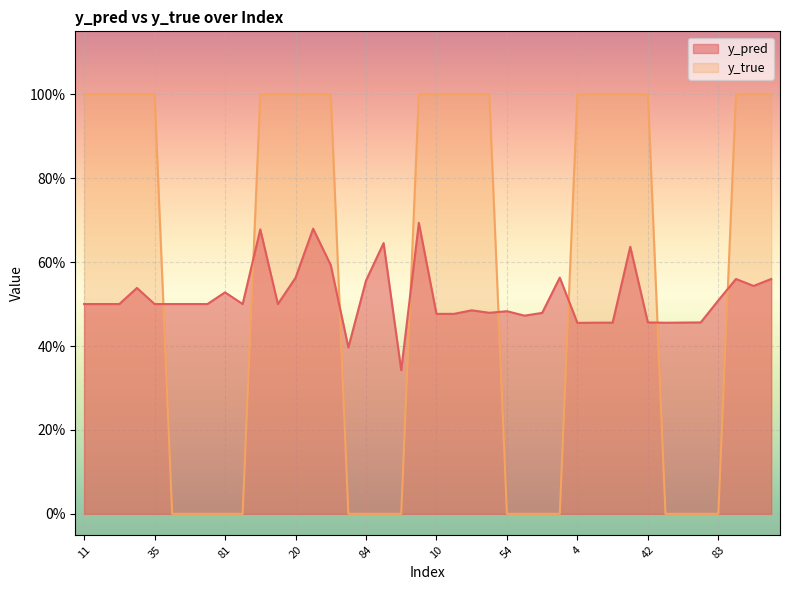

Which series has the largest total across all categories?

y_true